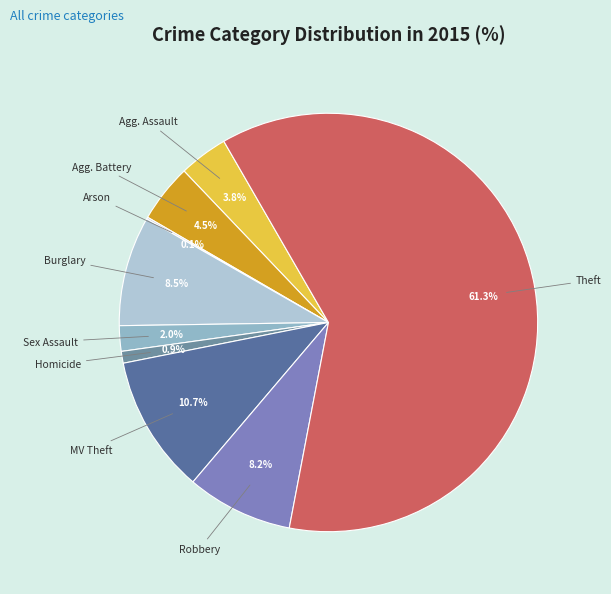

Does Robbery represent more than half of the total?

No